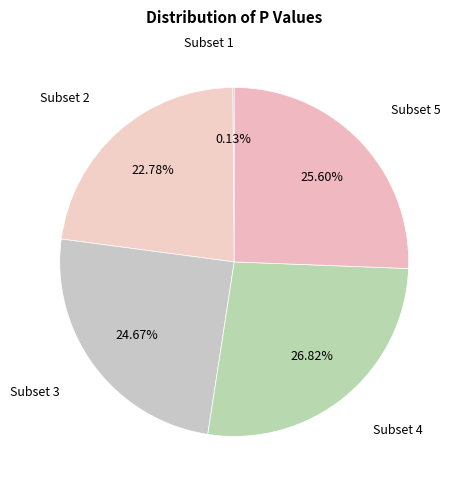

To the nearest percent, what is the difference between the Subset 5 and Subset 2 slice percentages?

3%